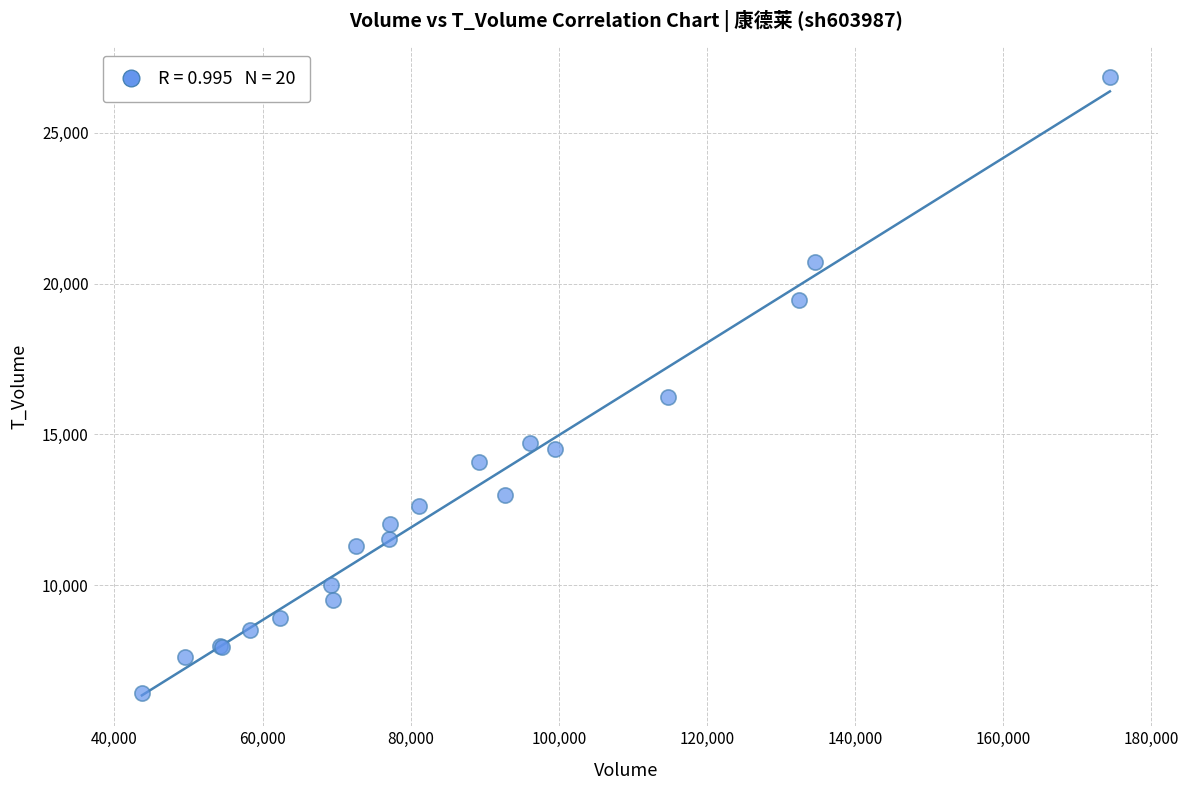

What Y value in the scatter plot is closest to 16633?

16228